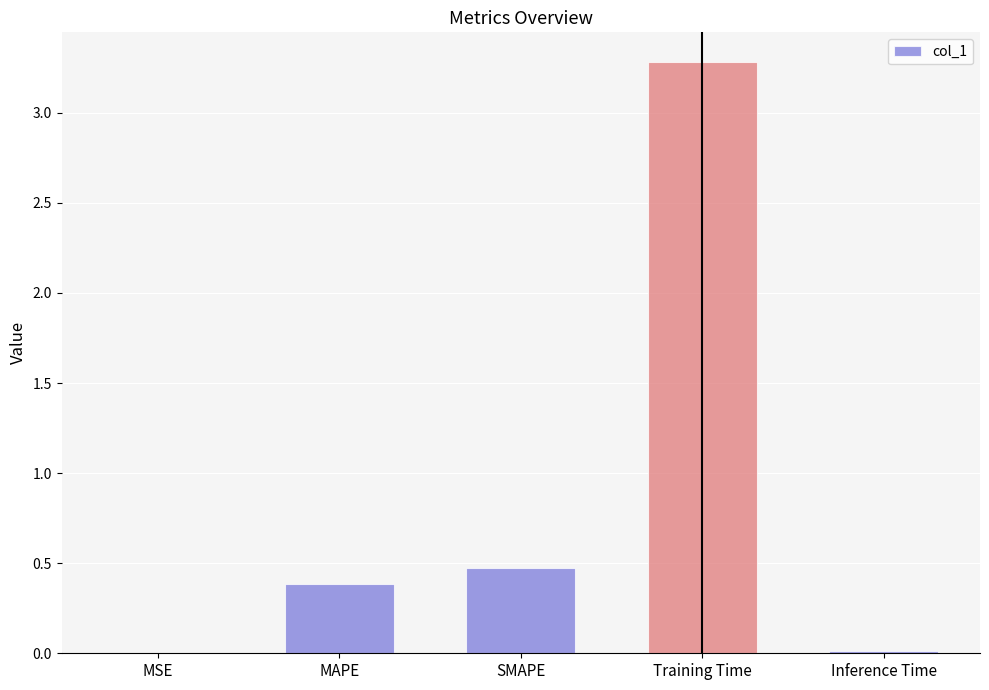

At which label is the value closest to 1?

SMAPE